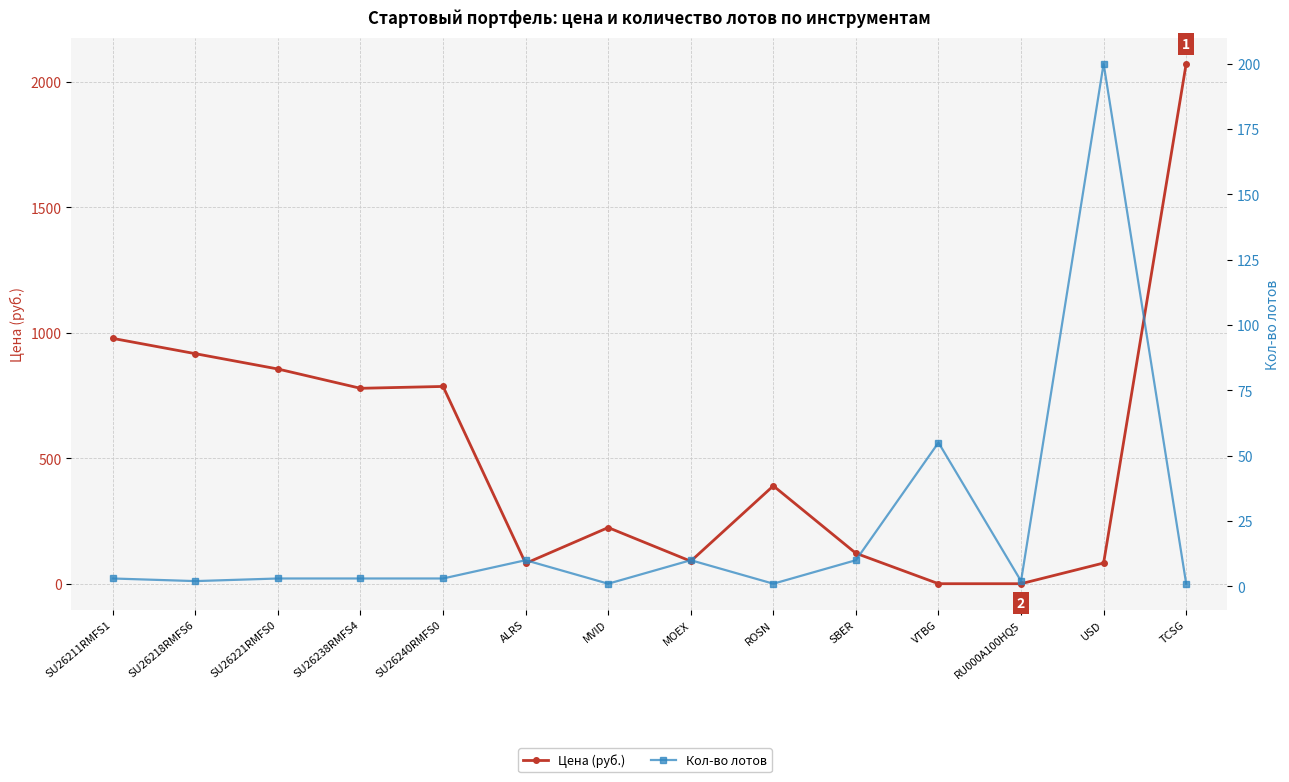

List the labels in order of Кол-во лотов value, largest first.

USD, VTBG, ALRS, MOEX, SBER, SU26211RMFS1, SU26221RMFS0, SU26238RMFS4, SU26240RMFS0, SU26218RMFS6, RU000A100HQ5, MVID, ROSN, TCSG